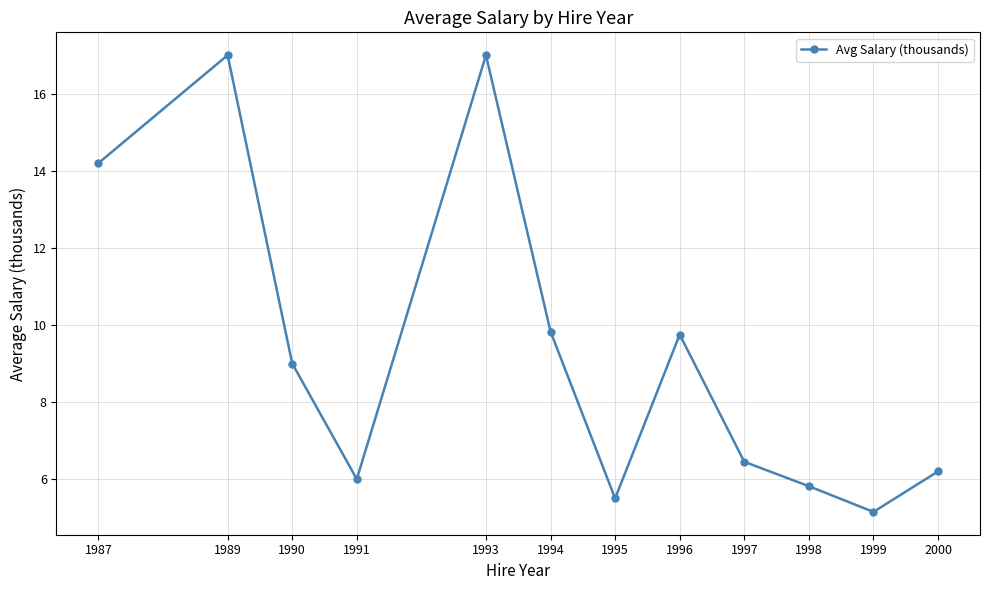

What is the ratio of the value at 1994 to the value at 1995?

1.8